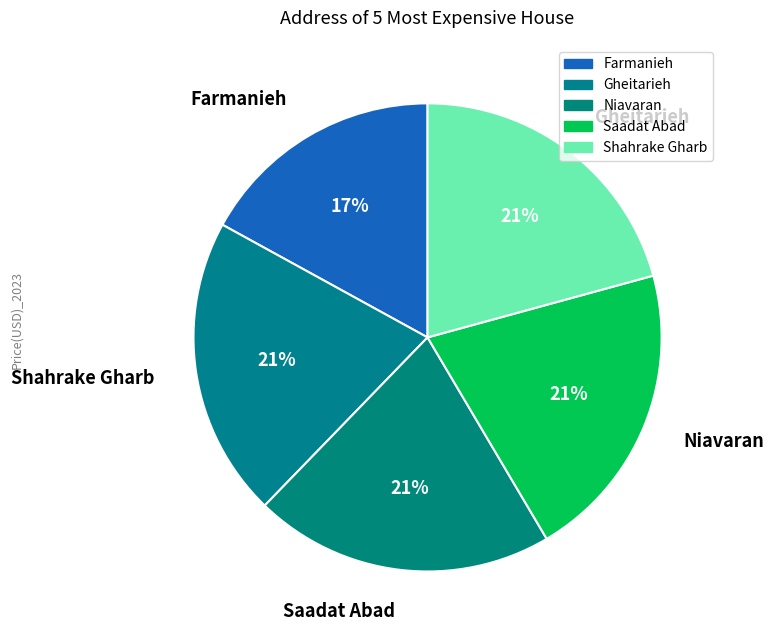

How many segments does this pie chart have?

5